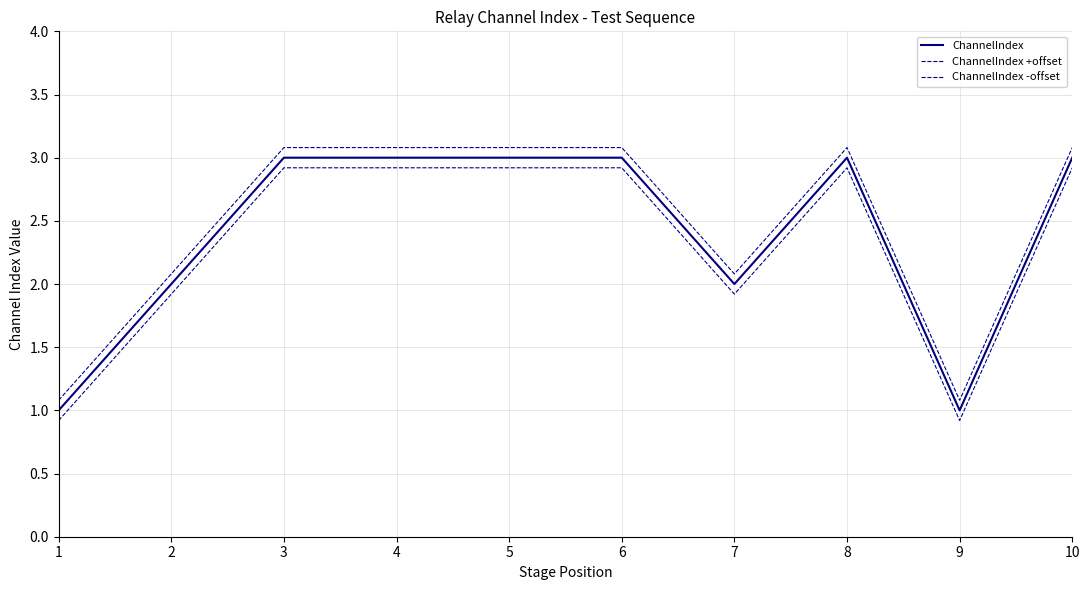

Rank the series by their maximum value, from lowest to highest.

ChannelIndex -offset, ChannelIndex, ChannelIndex +offset